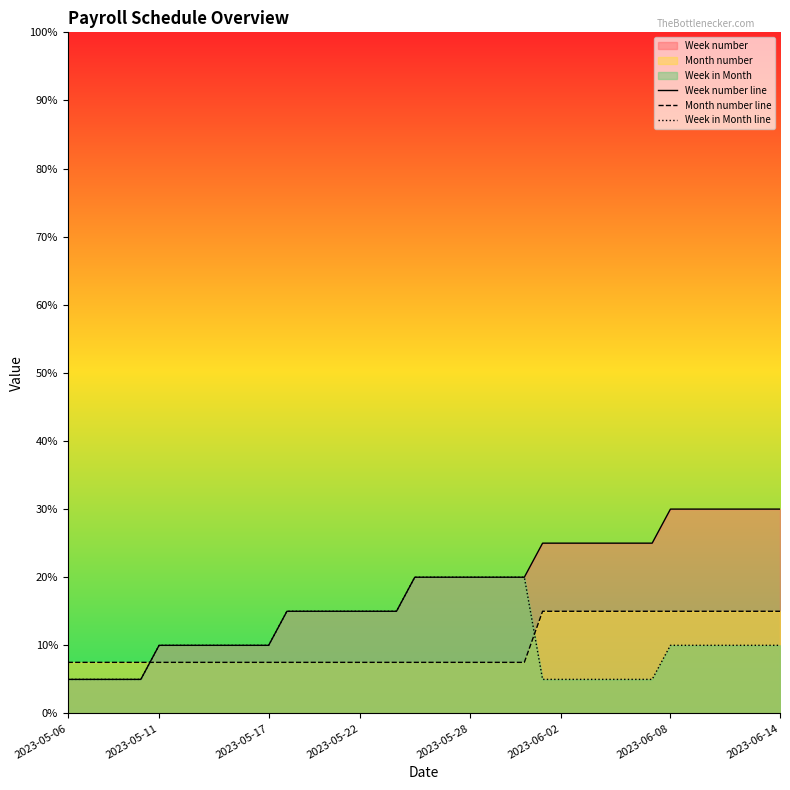

Reading left to right, list all the values displayed in this chart.

Week number line: 5.0	5.0	5.0	5.0	5.0	10.0	10.0	10.0	10.0	10.0	10.0	10.0	15.0	15.0	15.0	15.0	15.0	15.0	15.0	20.0	20.0	20.0	20.0	20.0	20.0	20.0	25.0	25.0	25.0	25.0	25.0	25.0	25.0	30.0	30.0	30.0	30.0	30.0	30.0	30.0
Month number line: 7.5	7.5	7.5	7.5	7.5	7.5	7.5	7.5	7.5	7.5	7.5	7.5	7.5	7.5	7.5	7.5	7.5	7.5	7.5	7.5	7.5	7.5	7.5	7.5	7.5	7.5	15.0	15.0	15.0	15.0	15.0	15.0	15.0	15.0	15.0	15.0	15.0	15.0	15.0	15.0
Week in Month line: 5.0	5.0	5.0	5.0	5.0	10.0	10.0	10.0	10.0	10.0	10.0	10.0	15.0	15.0	15.0	15.0	15.0	15.0	15.0	20.0	20.0	20.0	20.0	20.0	20.0	20.0	5.0	5.0	5.0	5.0	5.0	5.0	5.0	10.0	10.0	10.0	10.0	10.0	10.0	10.0